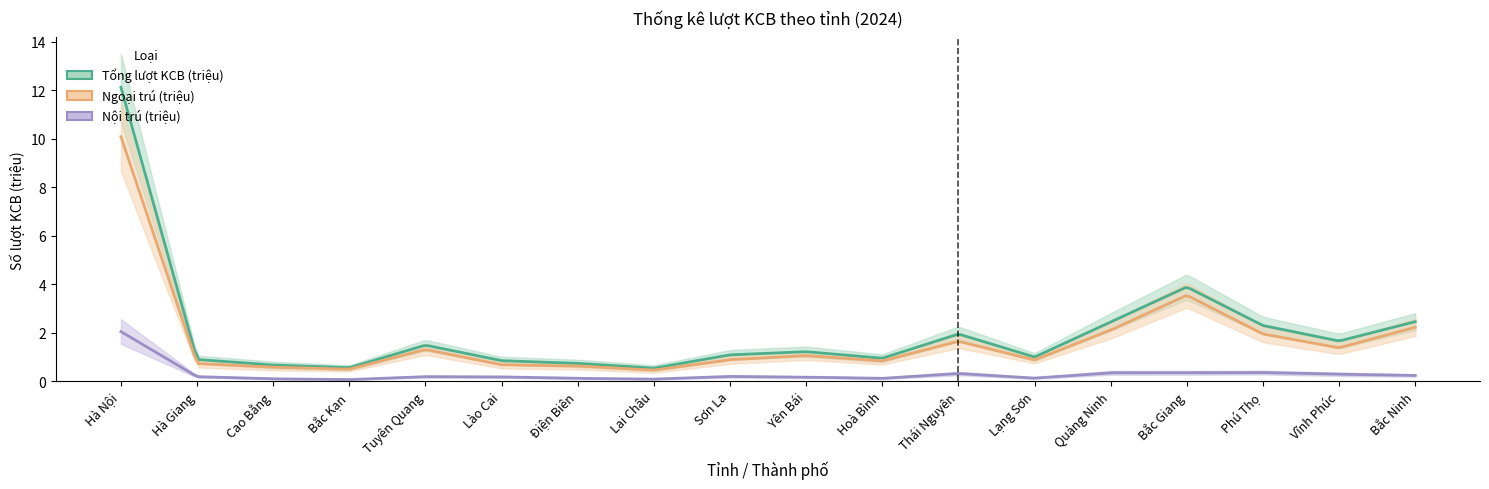

Reading left to right, what are all the values shown in this chart?

Tổng lượt KCB (triệu): Hà Nội=12.1	Hà Giang=0.9	Cao Bằng=0.7	Bắc Kạn=0.6	Tuyên Quang=1.5	Lào Cai=0.8	Điện Biên=0.7	Lai Châu=0.5	Sơn La=1.1	Yên Bái=1.2	Hoà Bình=0.9	Thái Nguyên=1.9	Lạng Sơn=1.0	Quảng Ninh=2.4	Bắc Giang=3.9	Phú Thọ=2.3	Vĩnh Phúc=1.6	Bắc Ninh=2.5
Ngoại trú (triệu): Hà Nội=10.1	Hà Giang=0.7	Cao Bằng=0.6	Bắc Kạn=0.5	Tuyên Quang=1.3	Lào Cai=0.7	Điện Biên=0.6	Lai Châu=0.5	Sơn La=0.9	Yên Bái=1.1	Hoà Bình=0.8	Thái Nguyên=1.6	Lạng Sơn=0.9	Quảng Ninh=2.1	Bắc Giang=3.5	Phú Thọ=1.9	Vĩnh Phúc=1.4	Bắc Ninh=2.2
Nội trú (triệu): Hà Nội=2.0	Hà Giang=0.2	Cao Bằng=0.1	Bắc Kạn=0.1	Tuyên Quang=0.2	Lào Cai=0.2	Điện Biên=0.1	Lai Châu=0.1	Sơn La=0.2	Yên Bái=0.2	Hoà Bình=0.1	Thái Nguyên=0.3	Lạng Sơn=0.1	Quảng Ninh=0.3	Bắc Giang=0.3	Phú Thọ=0.3	Vĩnh Phúc=0.3	Bắc Ninh=0.2